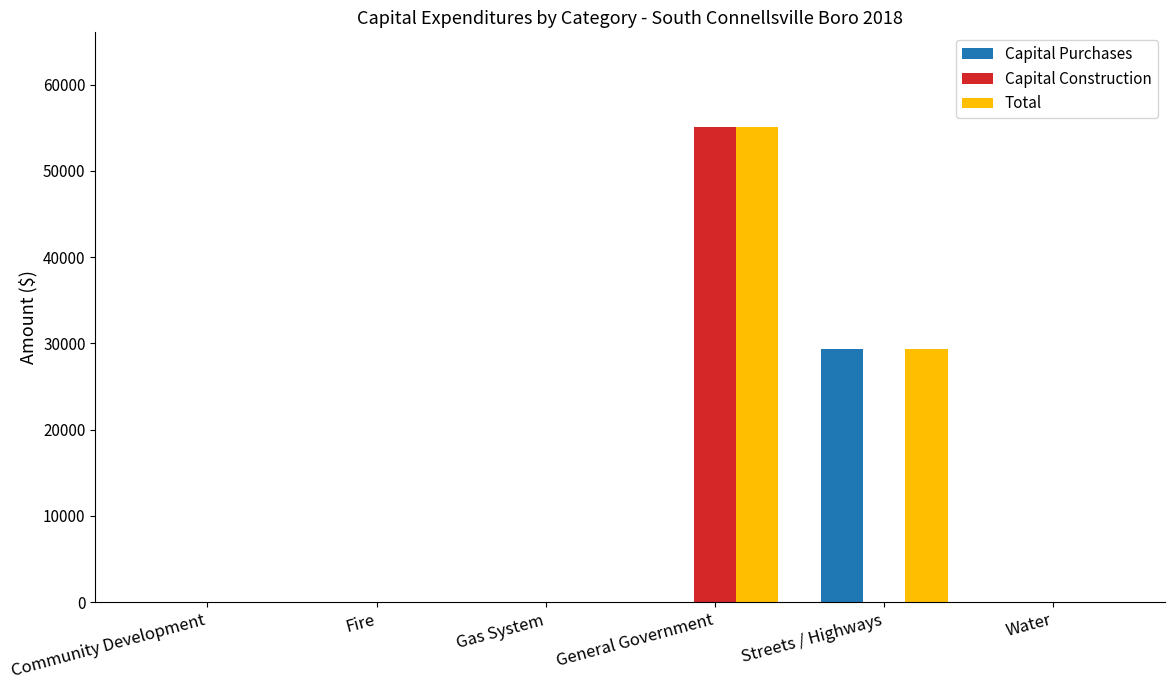

What is the maximum value for Capital Purchases?

29312